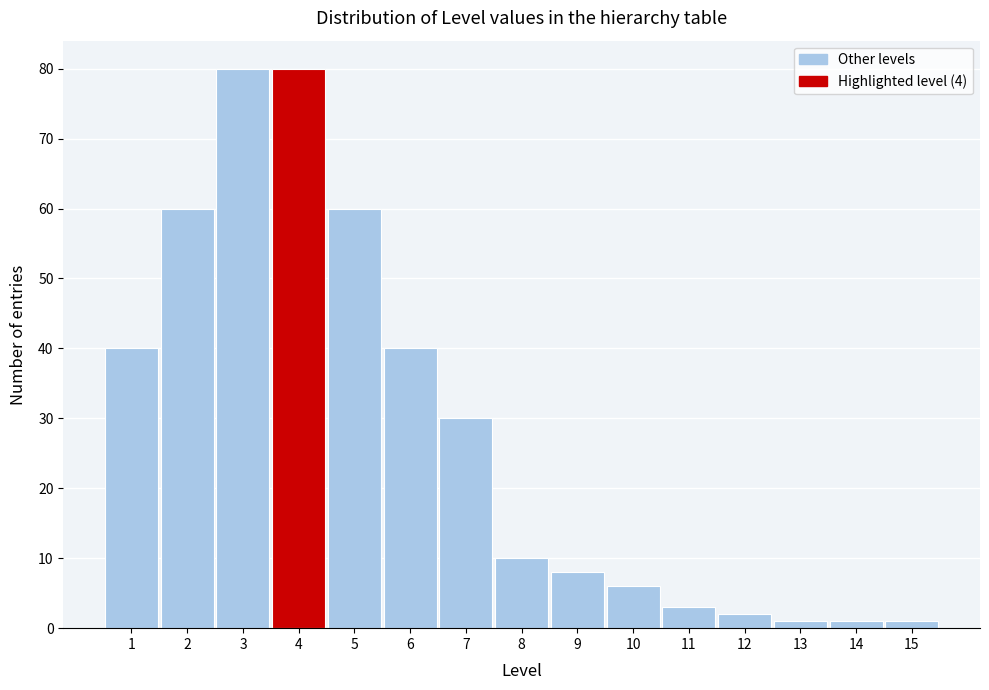

Reading left to right, list every bar in this chart as the range it spans on the x-axis followed by its height. The values are not printed on the chart, so give them approximately, as read against the axis.

0.5 to 1.5: 40
1.5 to 2.5: 60
2.5 to 3.5: 80
3.5 to 4.5: 80
4.5 to 5.5: 60
5.5 to 6.5: 40
6.5 to 7.5: 30
7.5 to 8.5: 10
8.5 to 9.5: 8
9.5 to 10.5: 6
10.5 to 11.5: 3
11.5 to 12.5: 2
12.5 to 13.5: 1
13.5 to 14.5: 1
14.5 to 15.5: 1